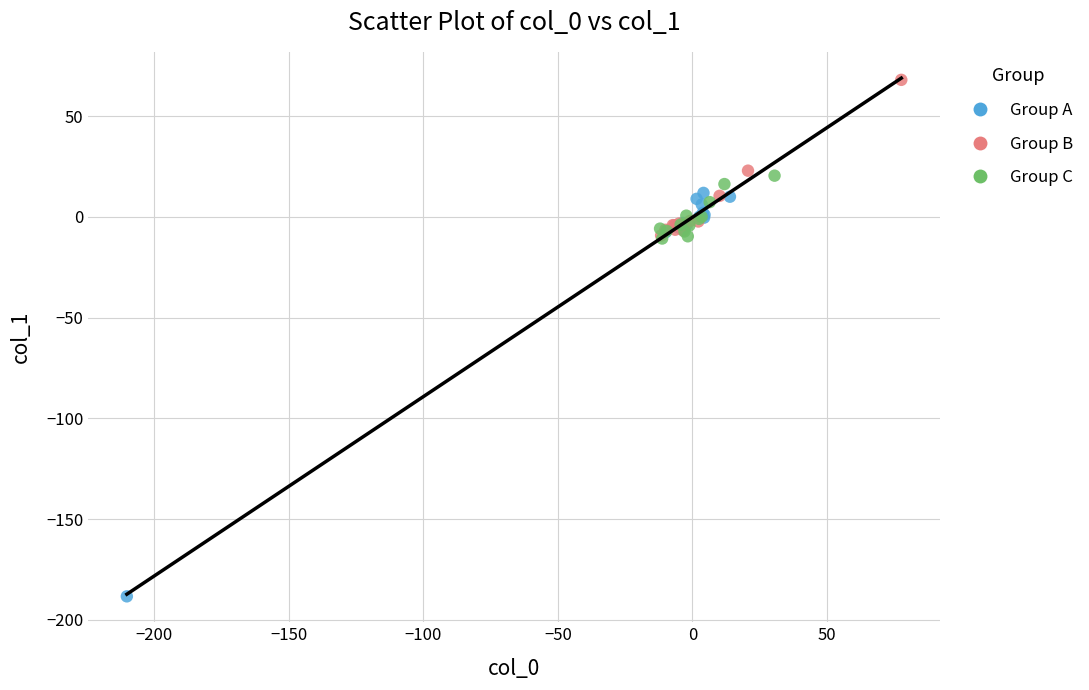

Which series reaches the maximum Y coordinate?

Group B